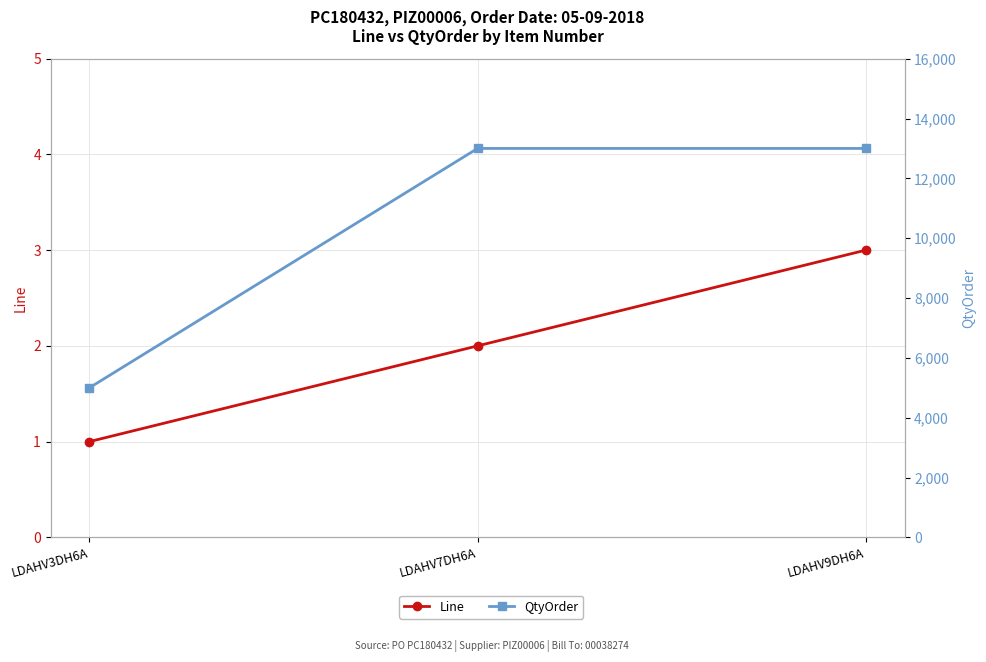

Reading left to right, extract all data points from this chart.

Line: 1	2	3
QtyOrder: 5000	13000	13000